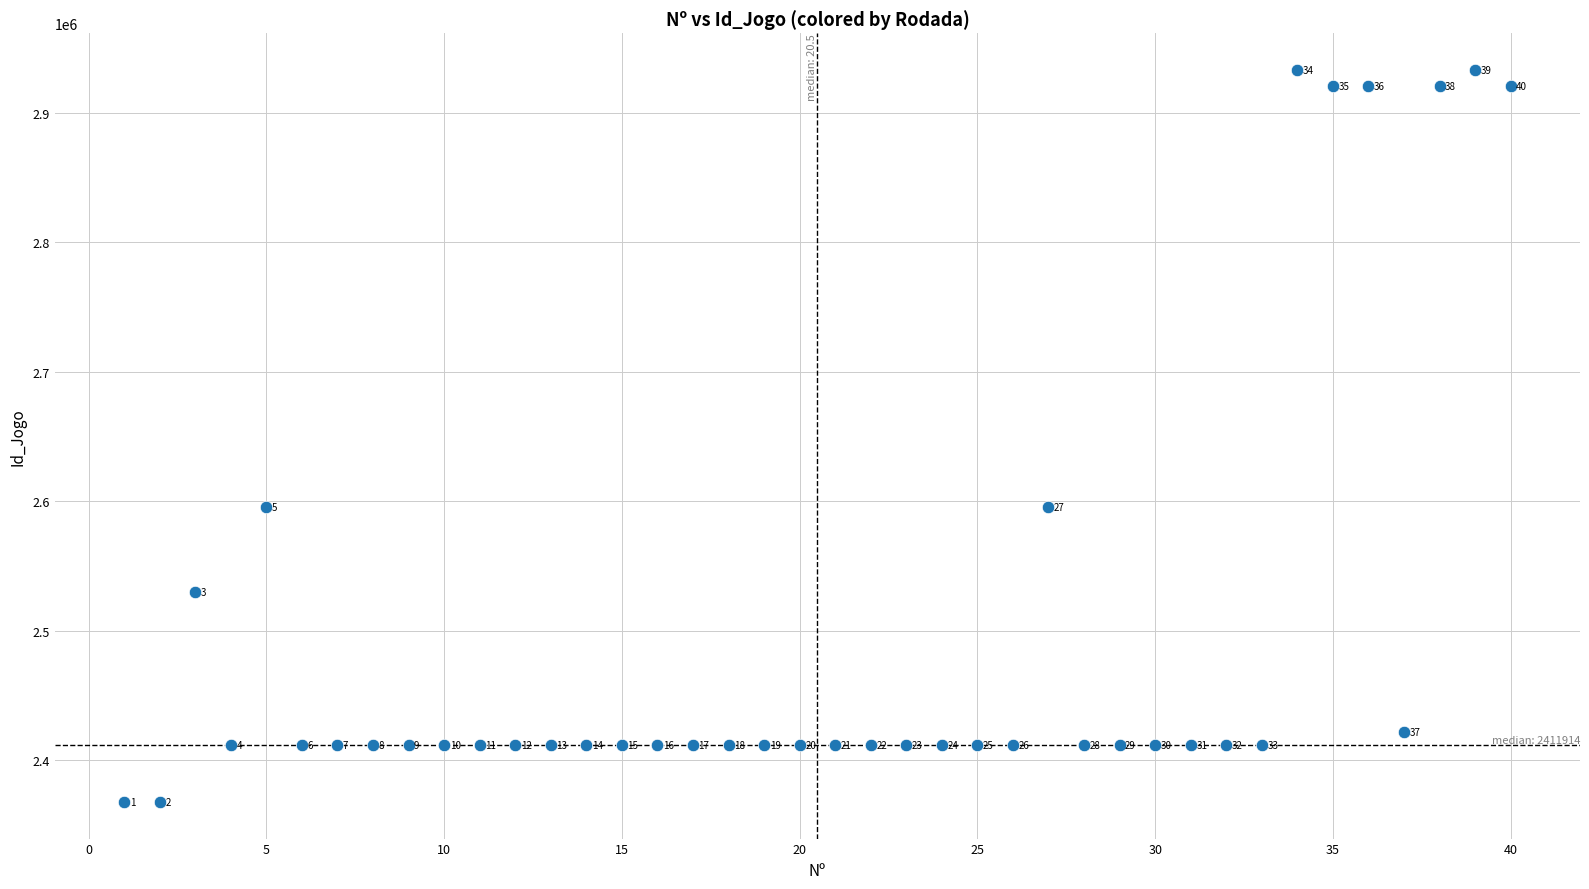

What is the range of Y values (max minus min)?

565932